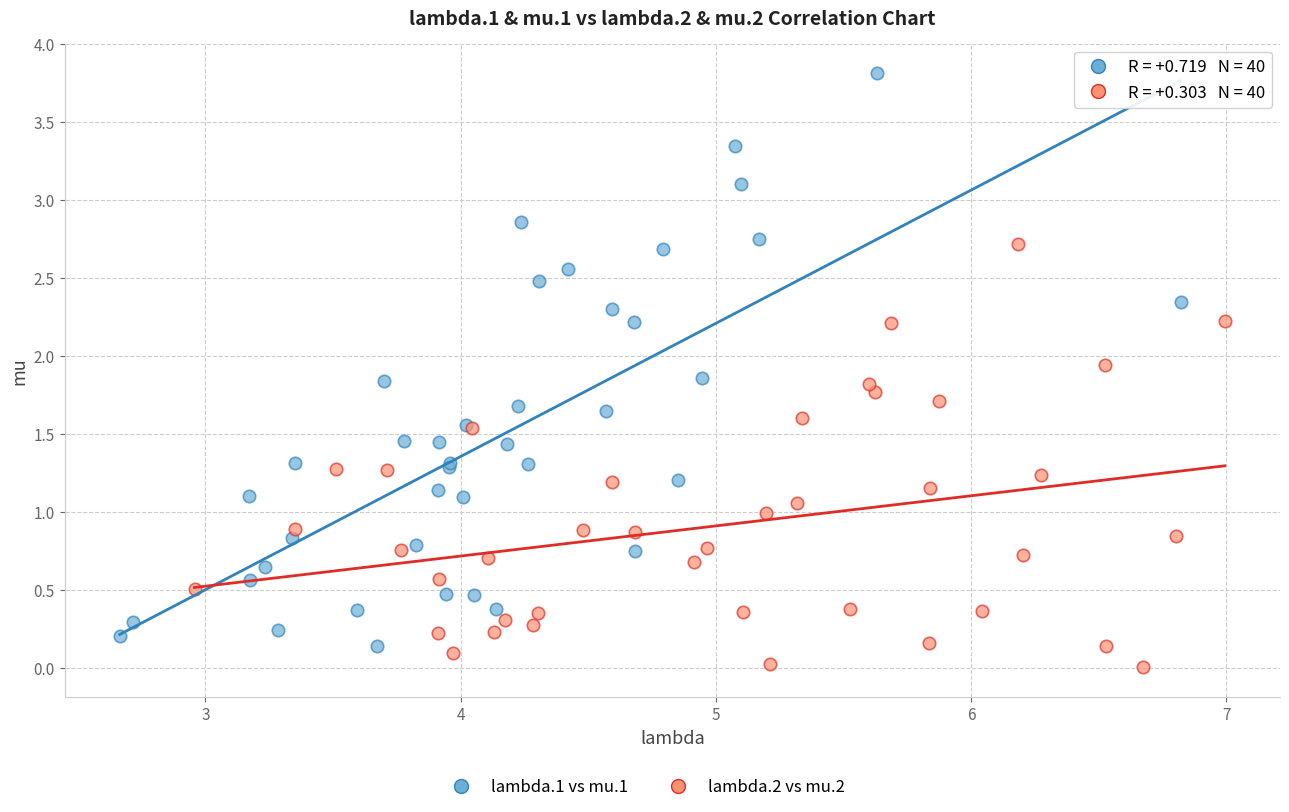

Which series reaches the maximum Y coordinate?

lambda.1 vs mu.1